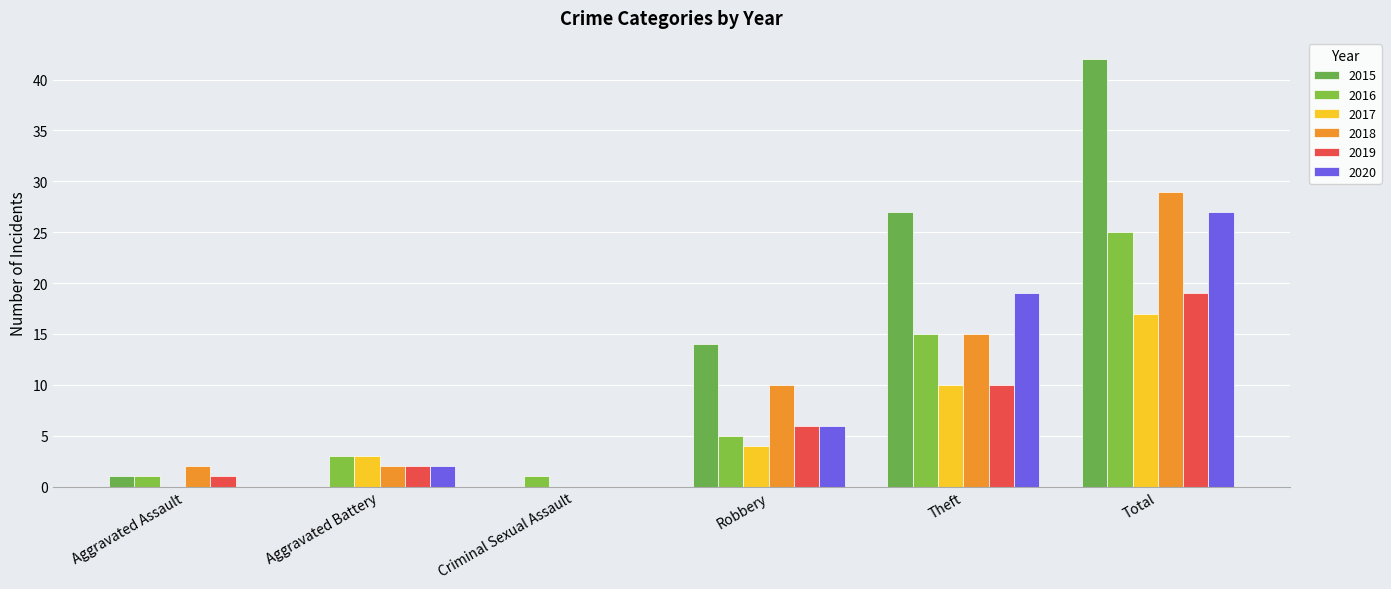

List the series in order of their peak value, highest first.

2015, 2018, 2020, 2016, 2019, 2017